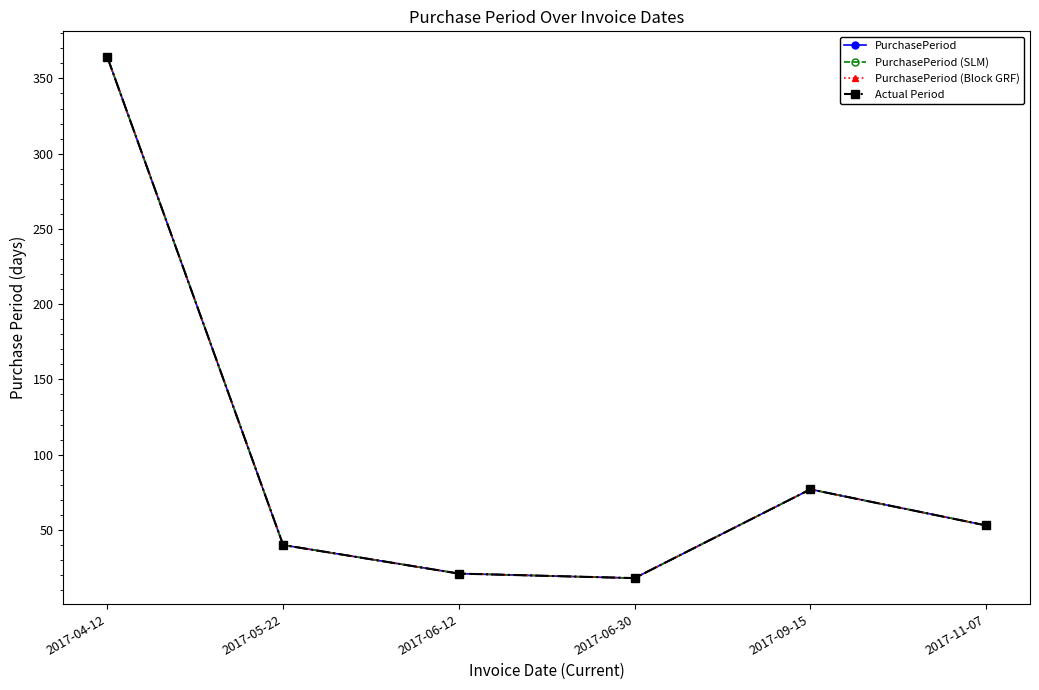

Does the chart have visible grid lines?

No